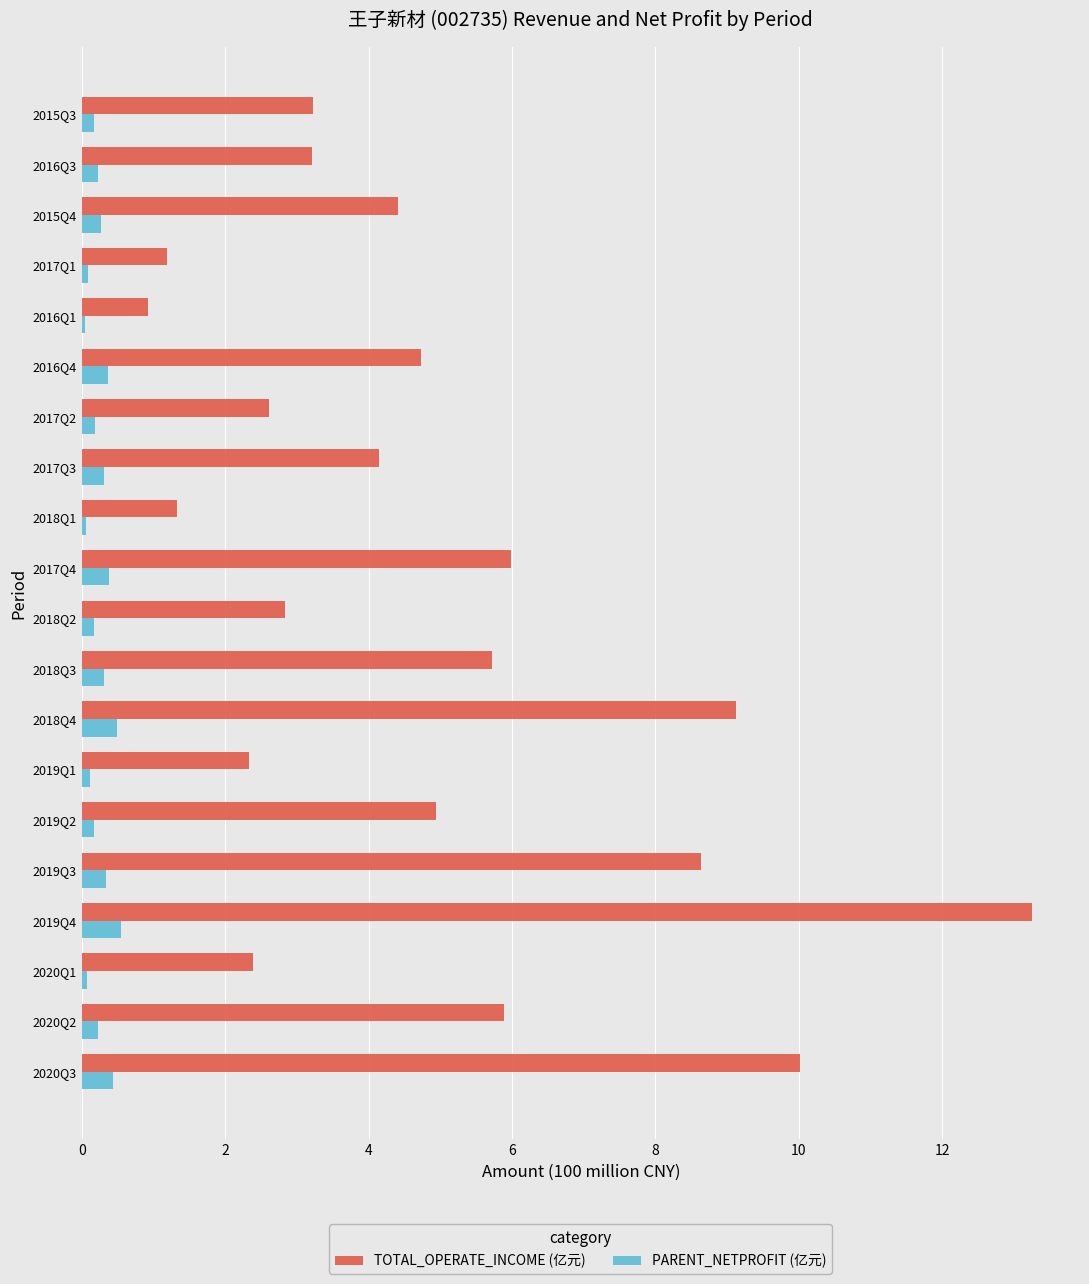

Count the number of data series in this chart.

2